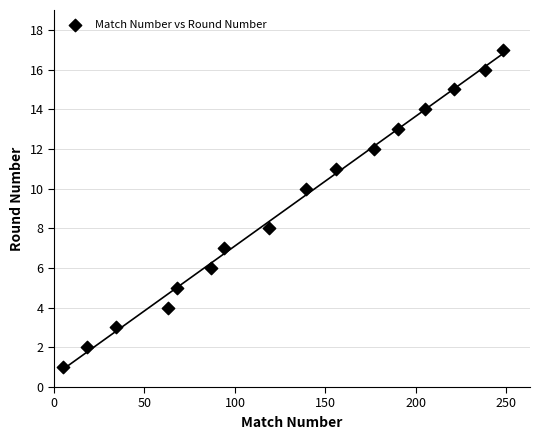

What is the range of Y values (max minus min)?

16